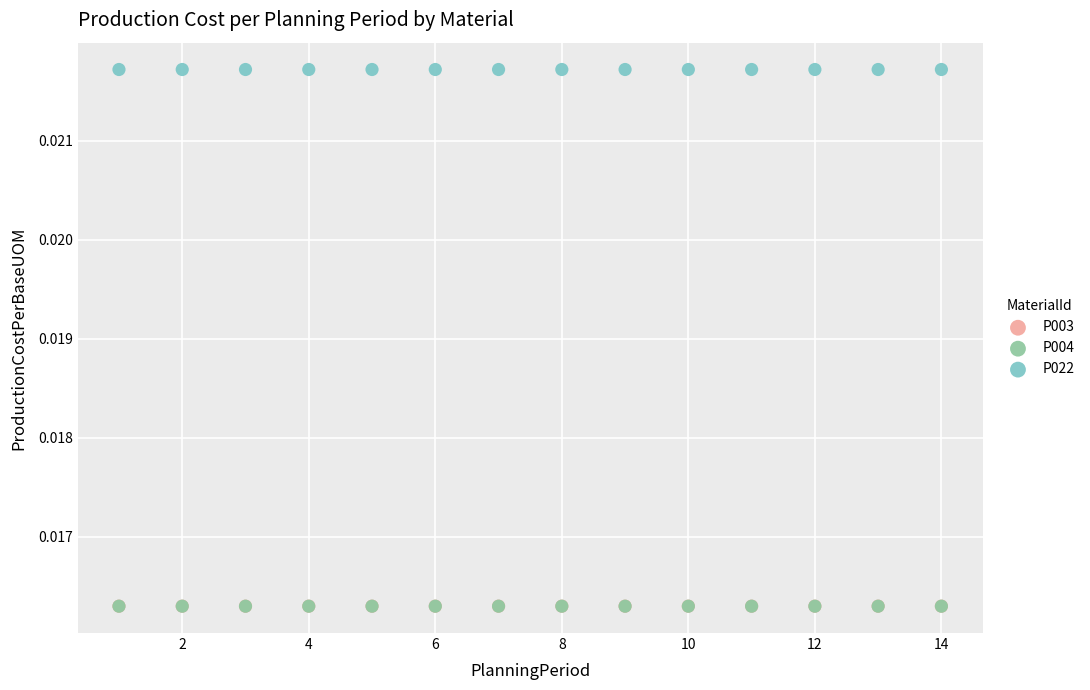

Which series reaches the maximum Y coordinate?

P022